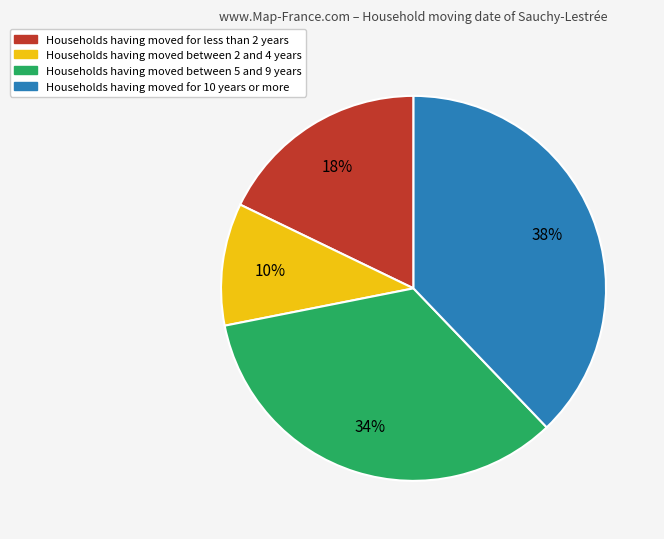

To the nearest percent, what is the average slice percentage?

25%